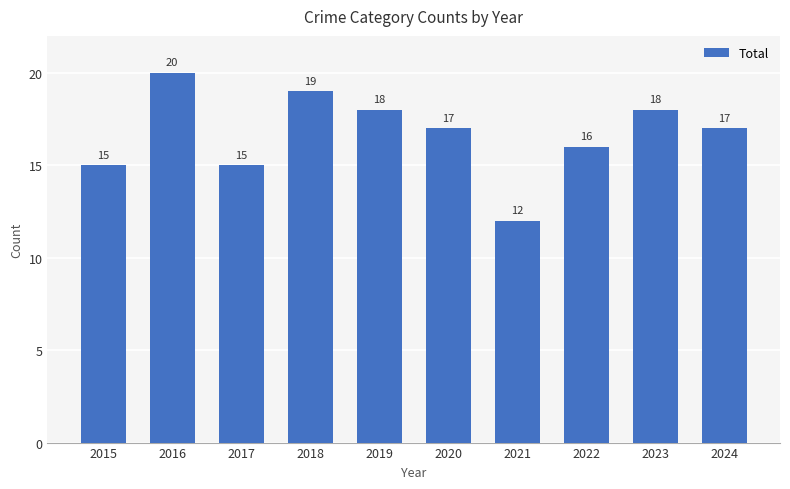

Where is the data nearest to the value 16?

2022